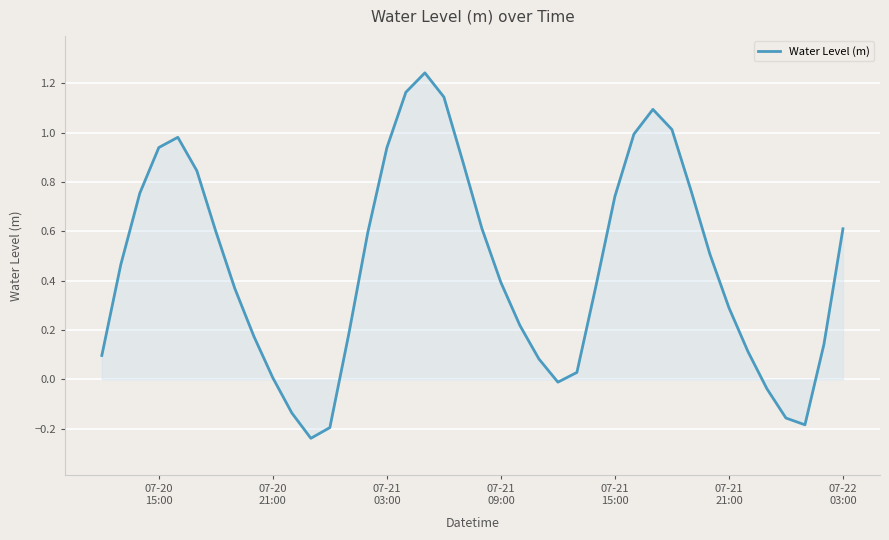

How many series are shown in this chart?

1